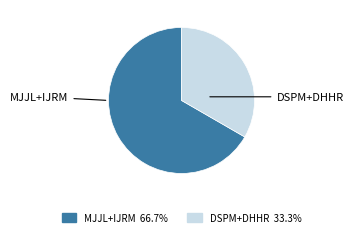

How many slices are in this pie chart?

2